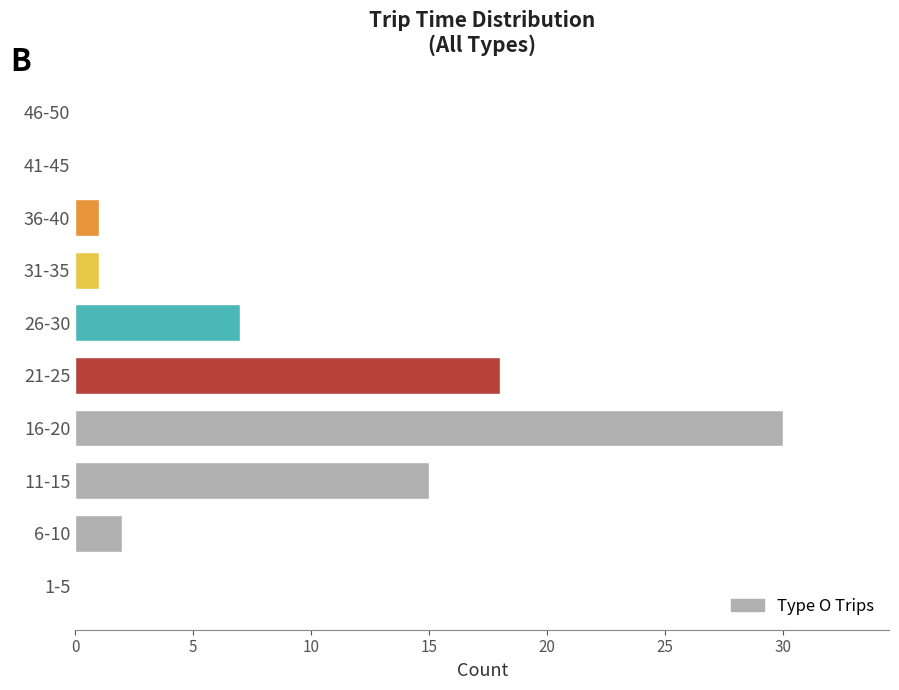

Reading bottom to top, transcribe all the data shown in this chart.

1-5=0	6-10=2	11-15=15	16-20=30	21-25=18	26-30=7	31-35=1	36-40=1	41-45=0	46-50=0